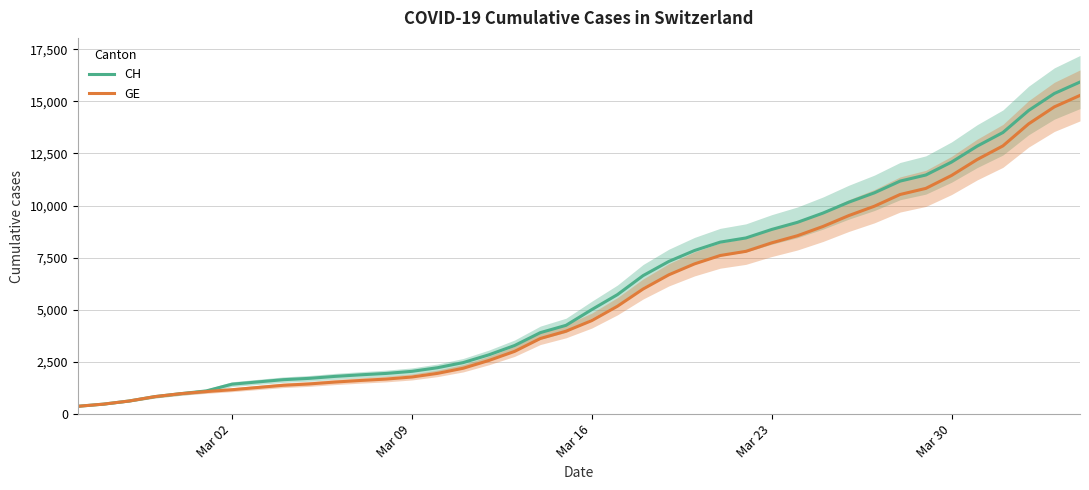

The CH series shows 1094 at Mar 23. True or false?

False